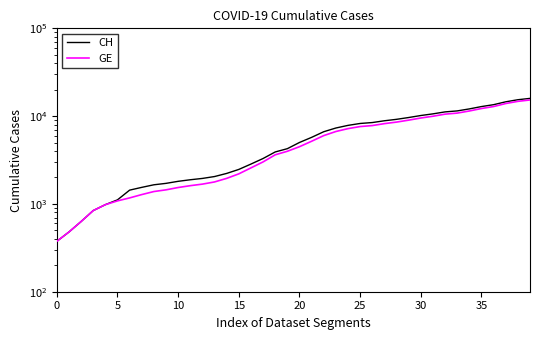

How many series are shown in this chart?

2